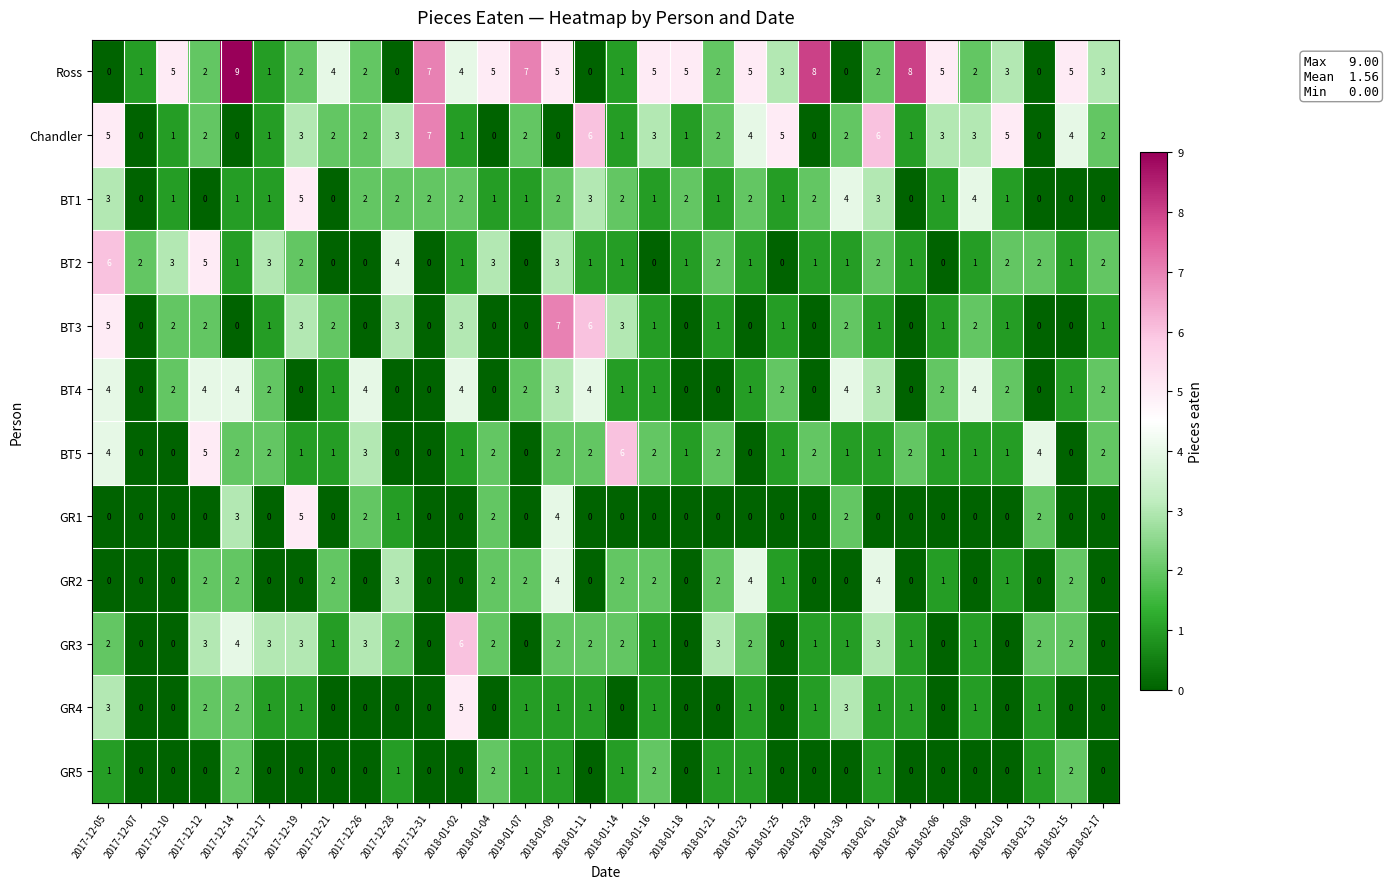

Which series has the largest total across all categories?

Ross